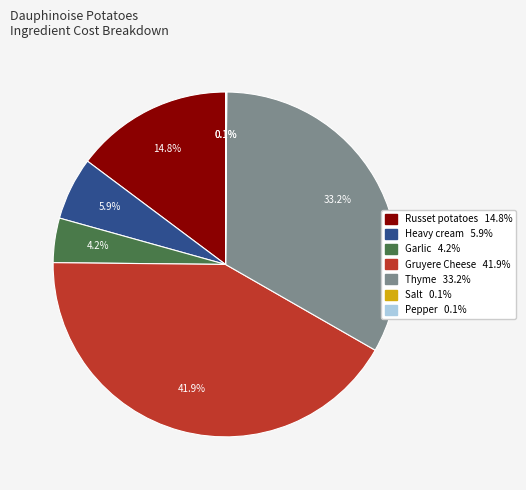

Combined, do Garlic and Thyme account for over 50%?

No